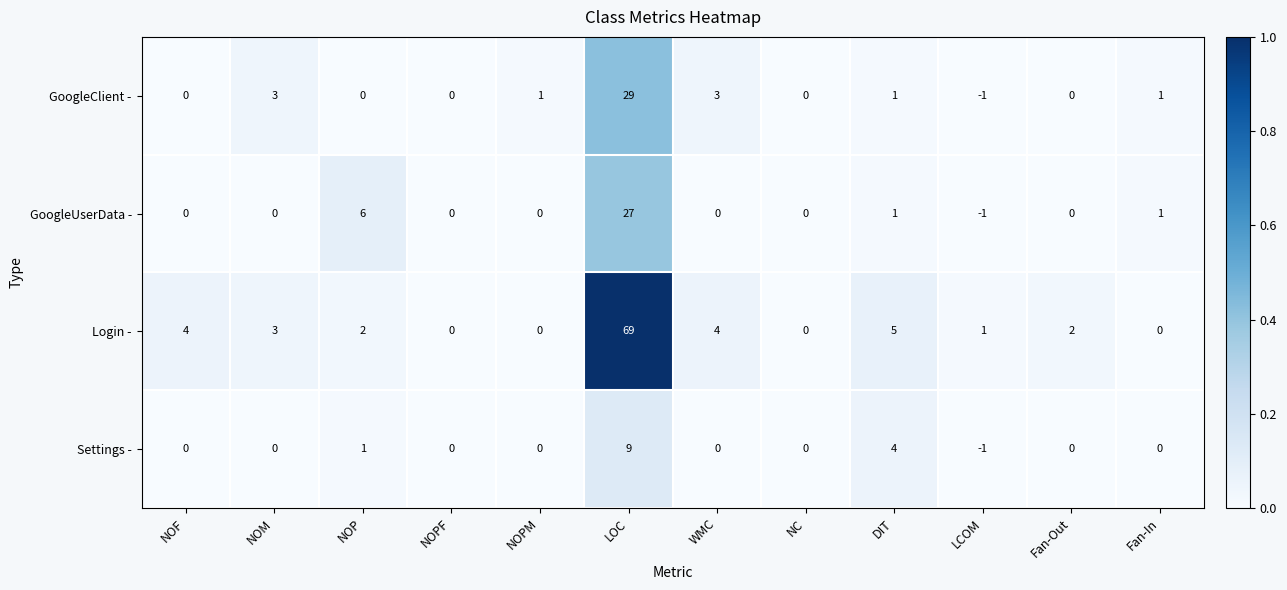

How many categories are shown in the chart?

12